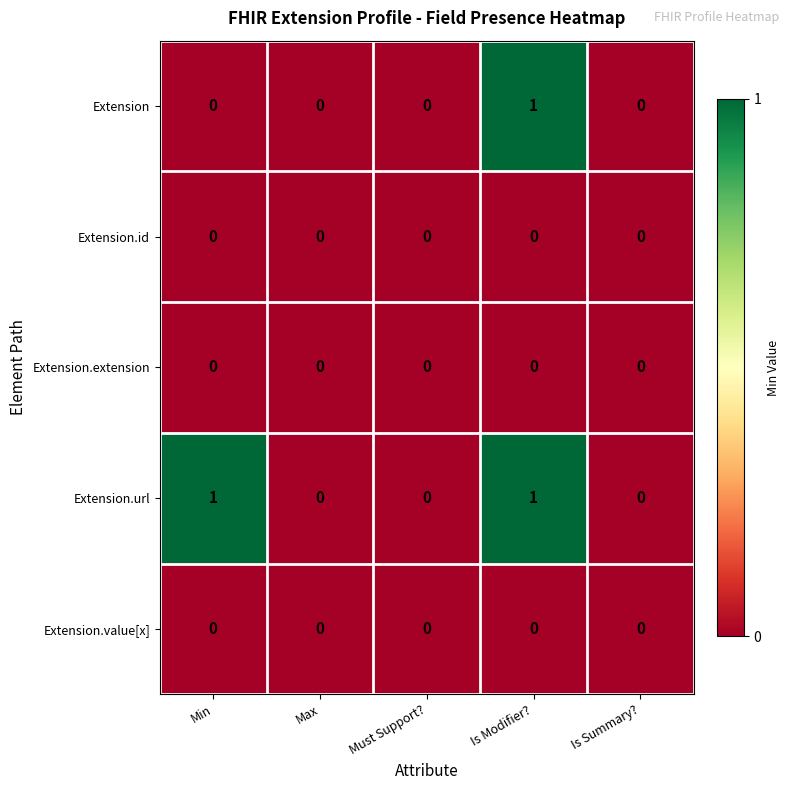

Count the number of categories in the chart.

5